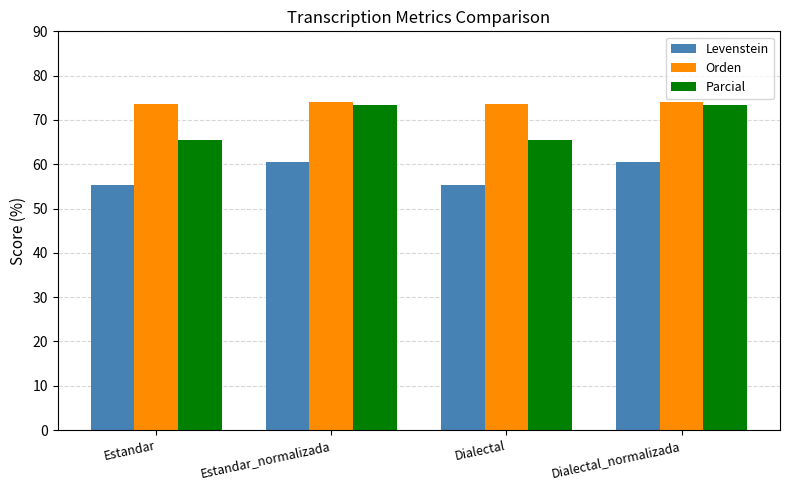

At Dialectal, list the series in order from smallest to largest.

Levenstein, Parcial, Orden